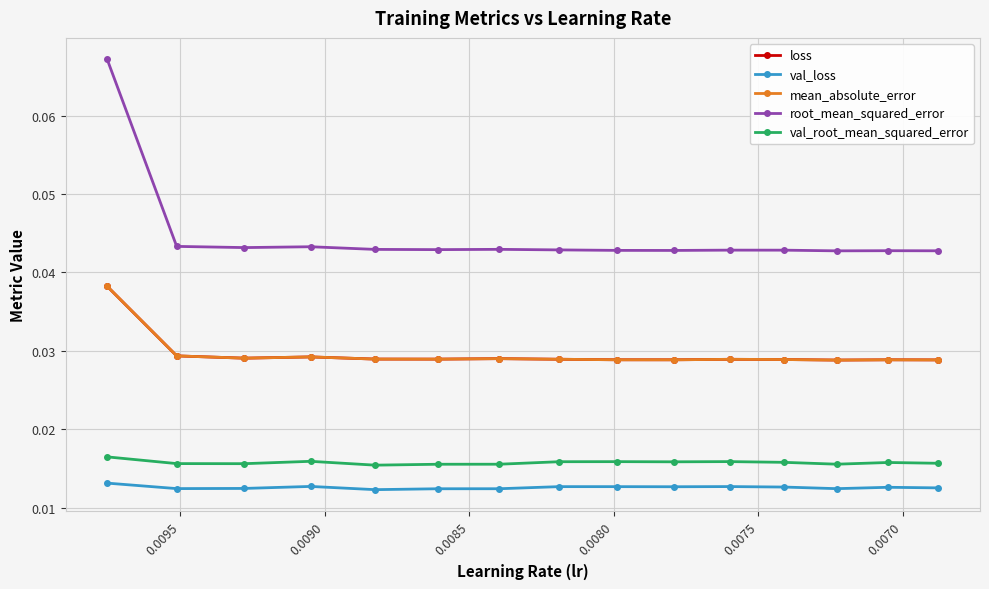

True or false: mean_absolute_error has more than 0 interior local peaks.

True